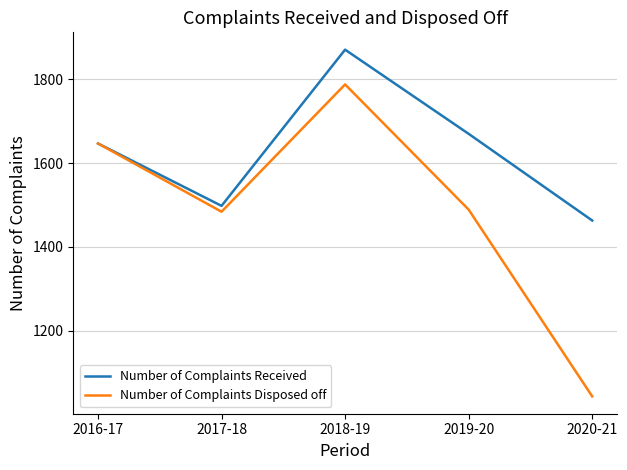

What is the average value of the Number of Complaints Disposed off series?

1490